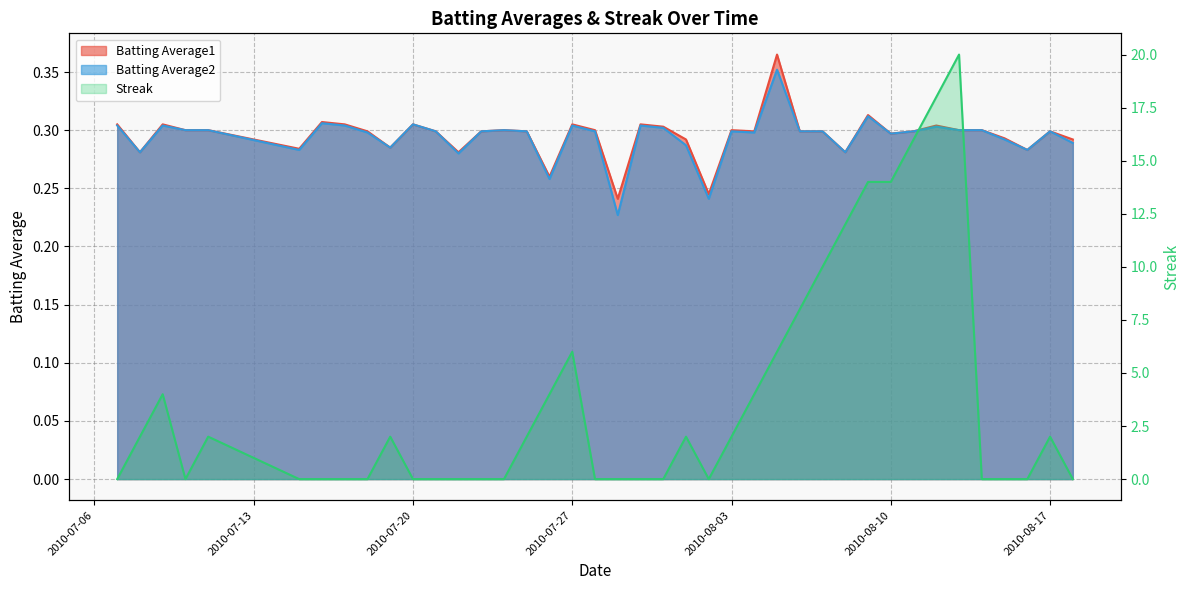

What is the average value of the Batting Average2 series?

0.3